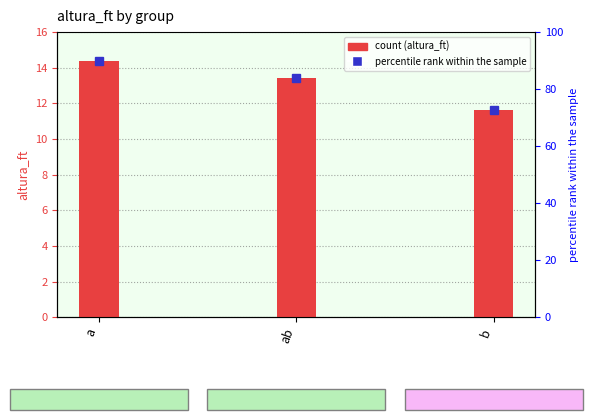

Read the value at ab.

13.4